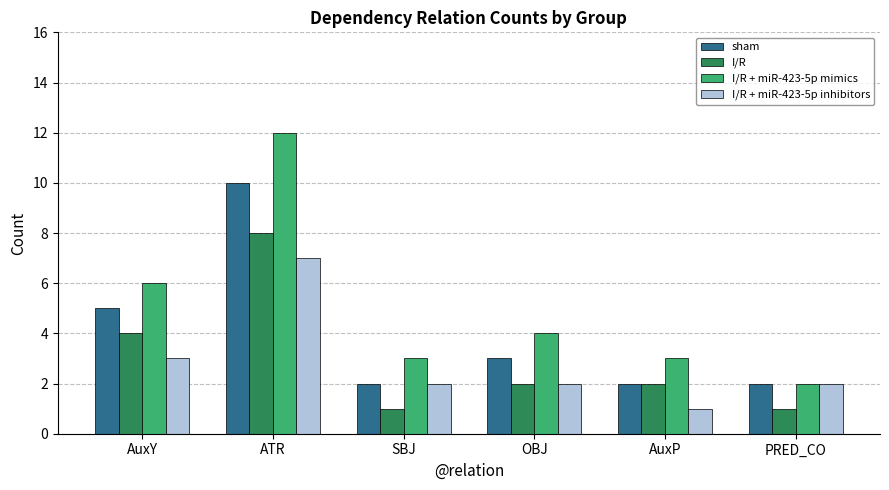

Is it true that sham equals 4 at ATR?

False